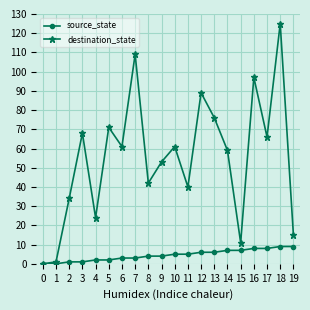

What is the greatest value displayed?

125